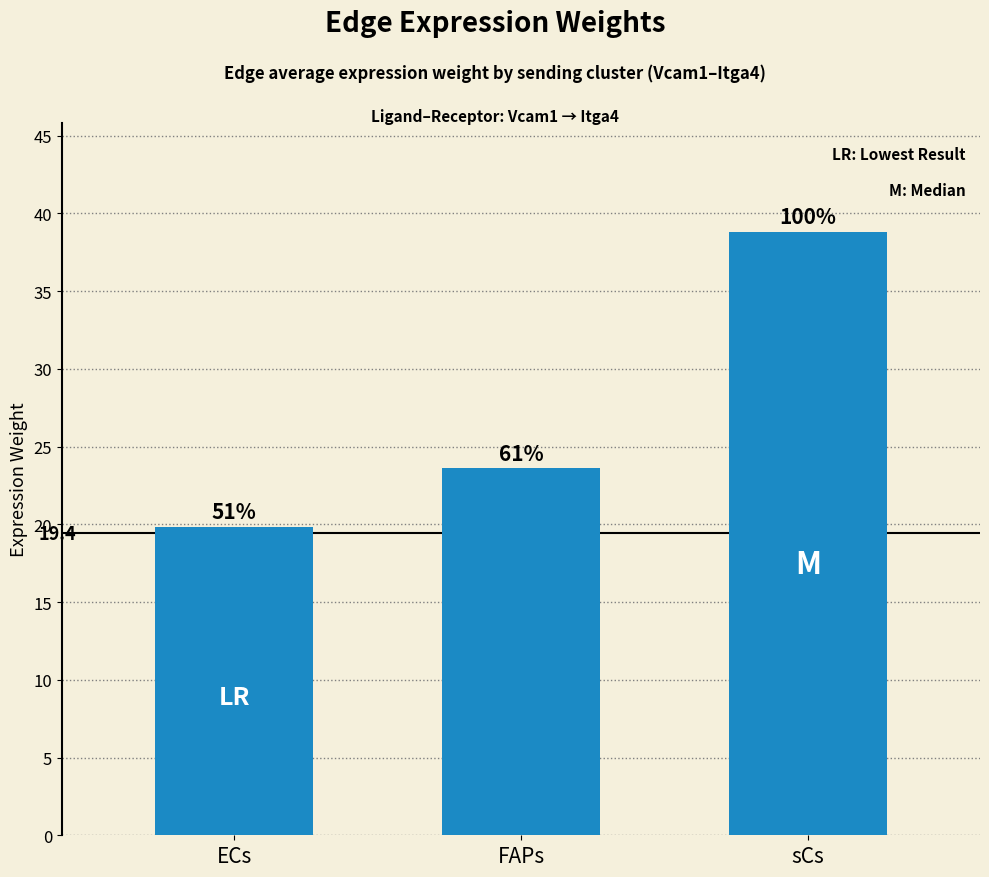

Does the chart contain any negative values?

No